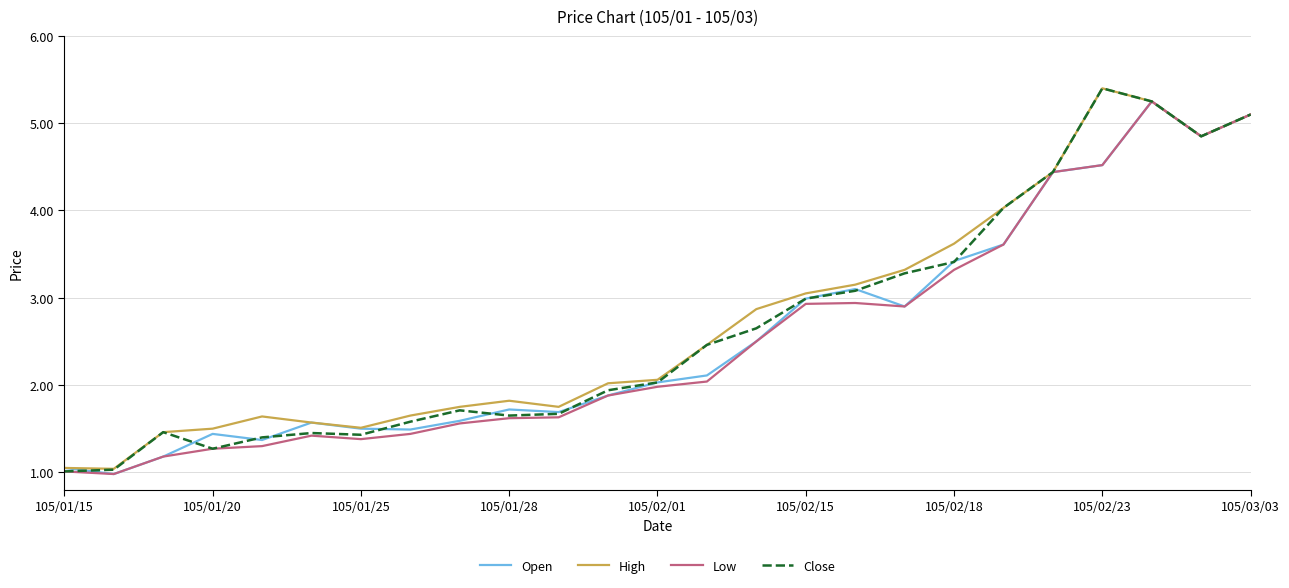

What is the lowest value of the Open series?

1.0